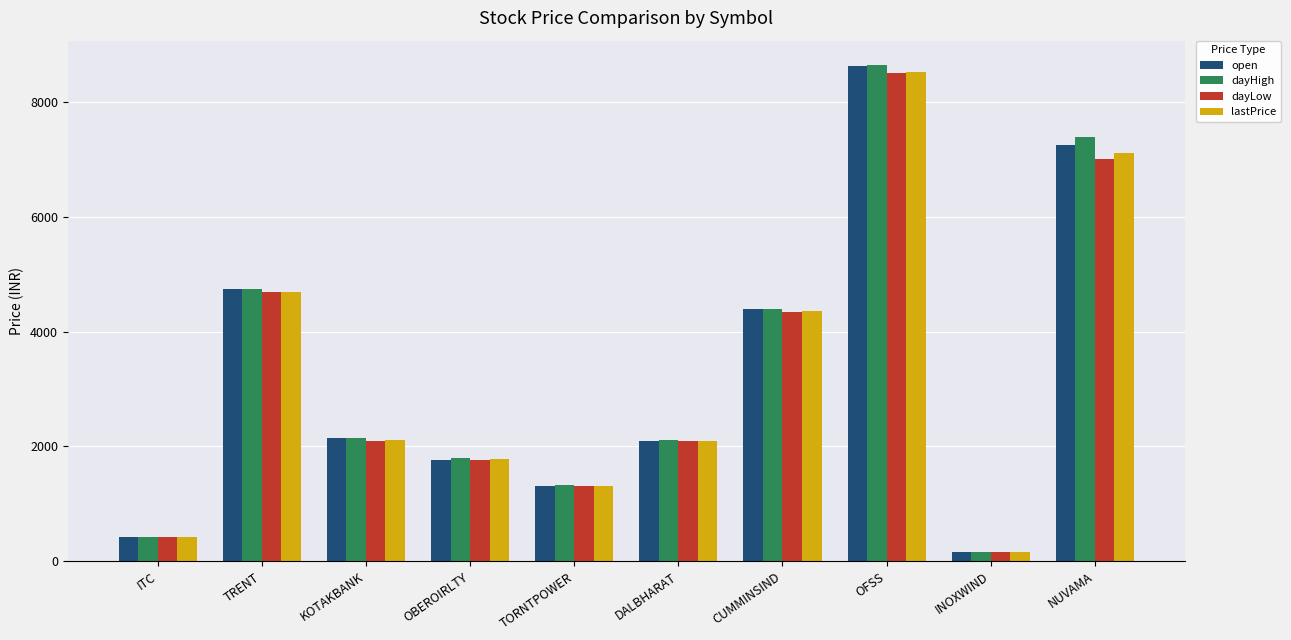

At which label is dayHigh closest to 4397?

CUMMINSIND